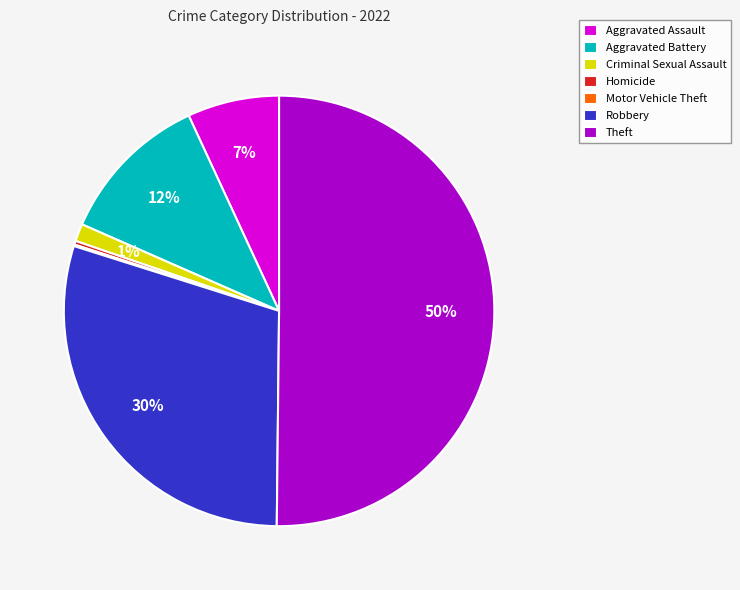

What is the ratio of the value at Criminal Sexual Assault to the value at Homicide?

4.6